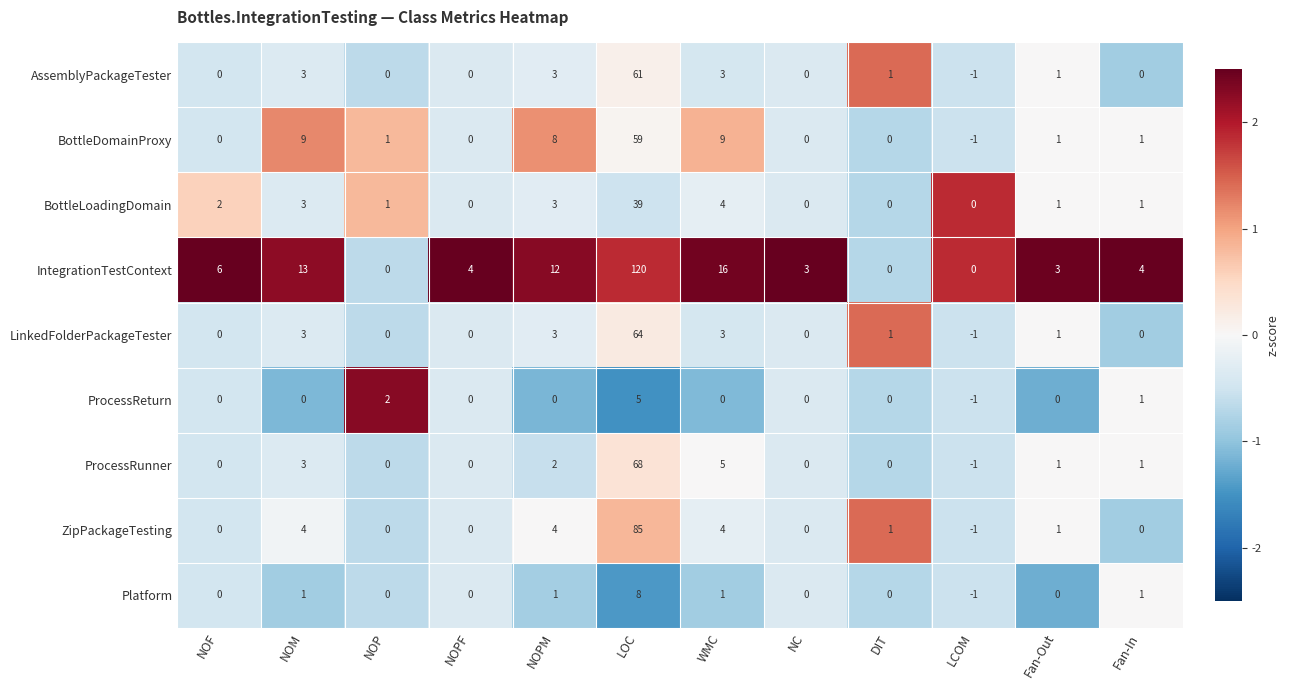

What is the difference between the maximum and minimum values in the BottleLoadingDomain series?

39